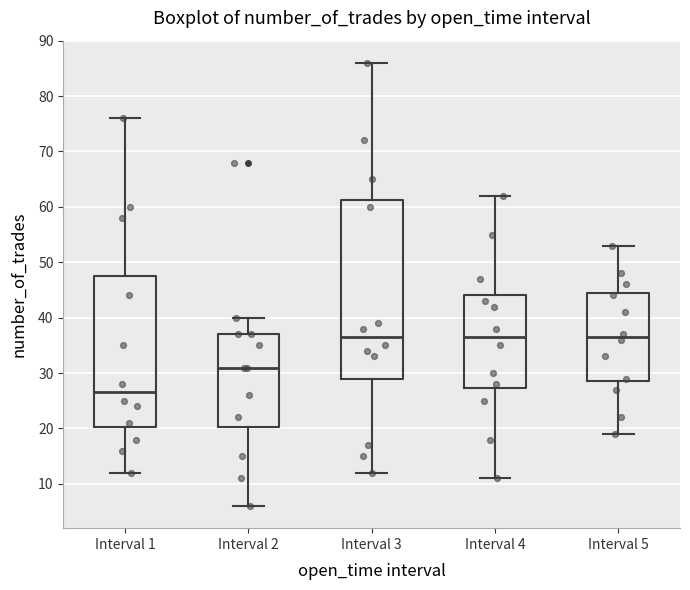

Which box is the tallest, from its lower edge to its upper edge?

Interval 3